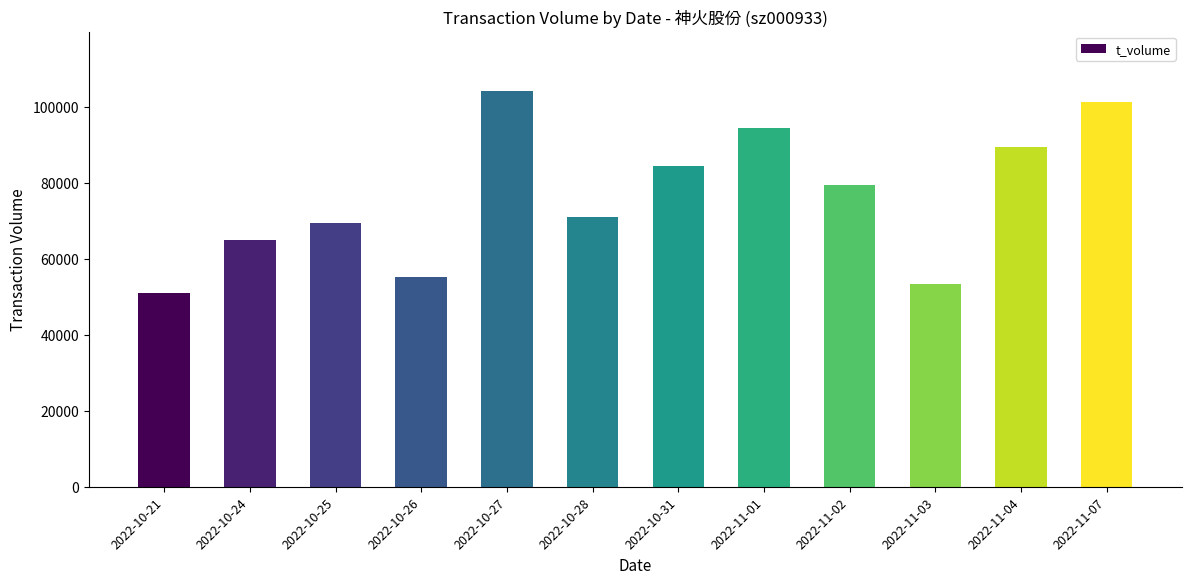

What is the minimum value shown in the chart?

50964